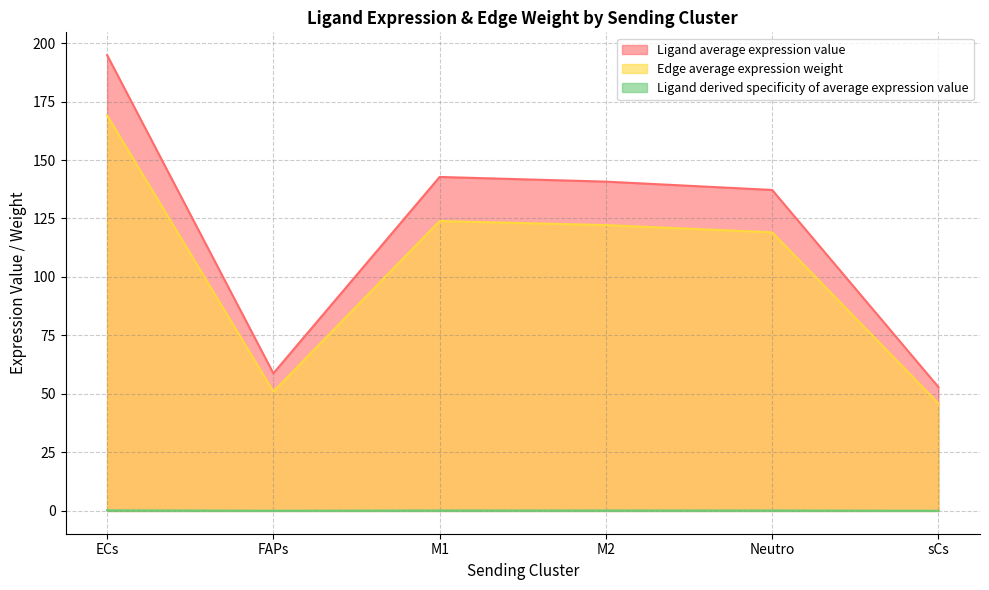

What is the maximum value for Edge average expression weight?

169.1